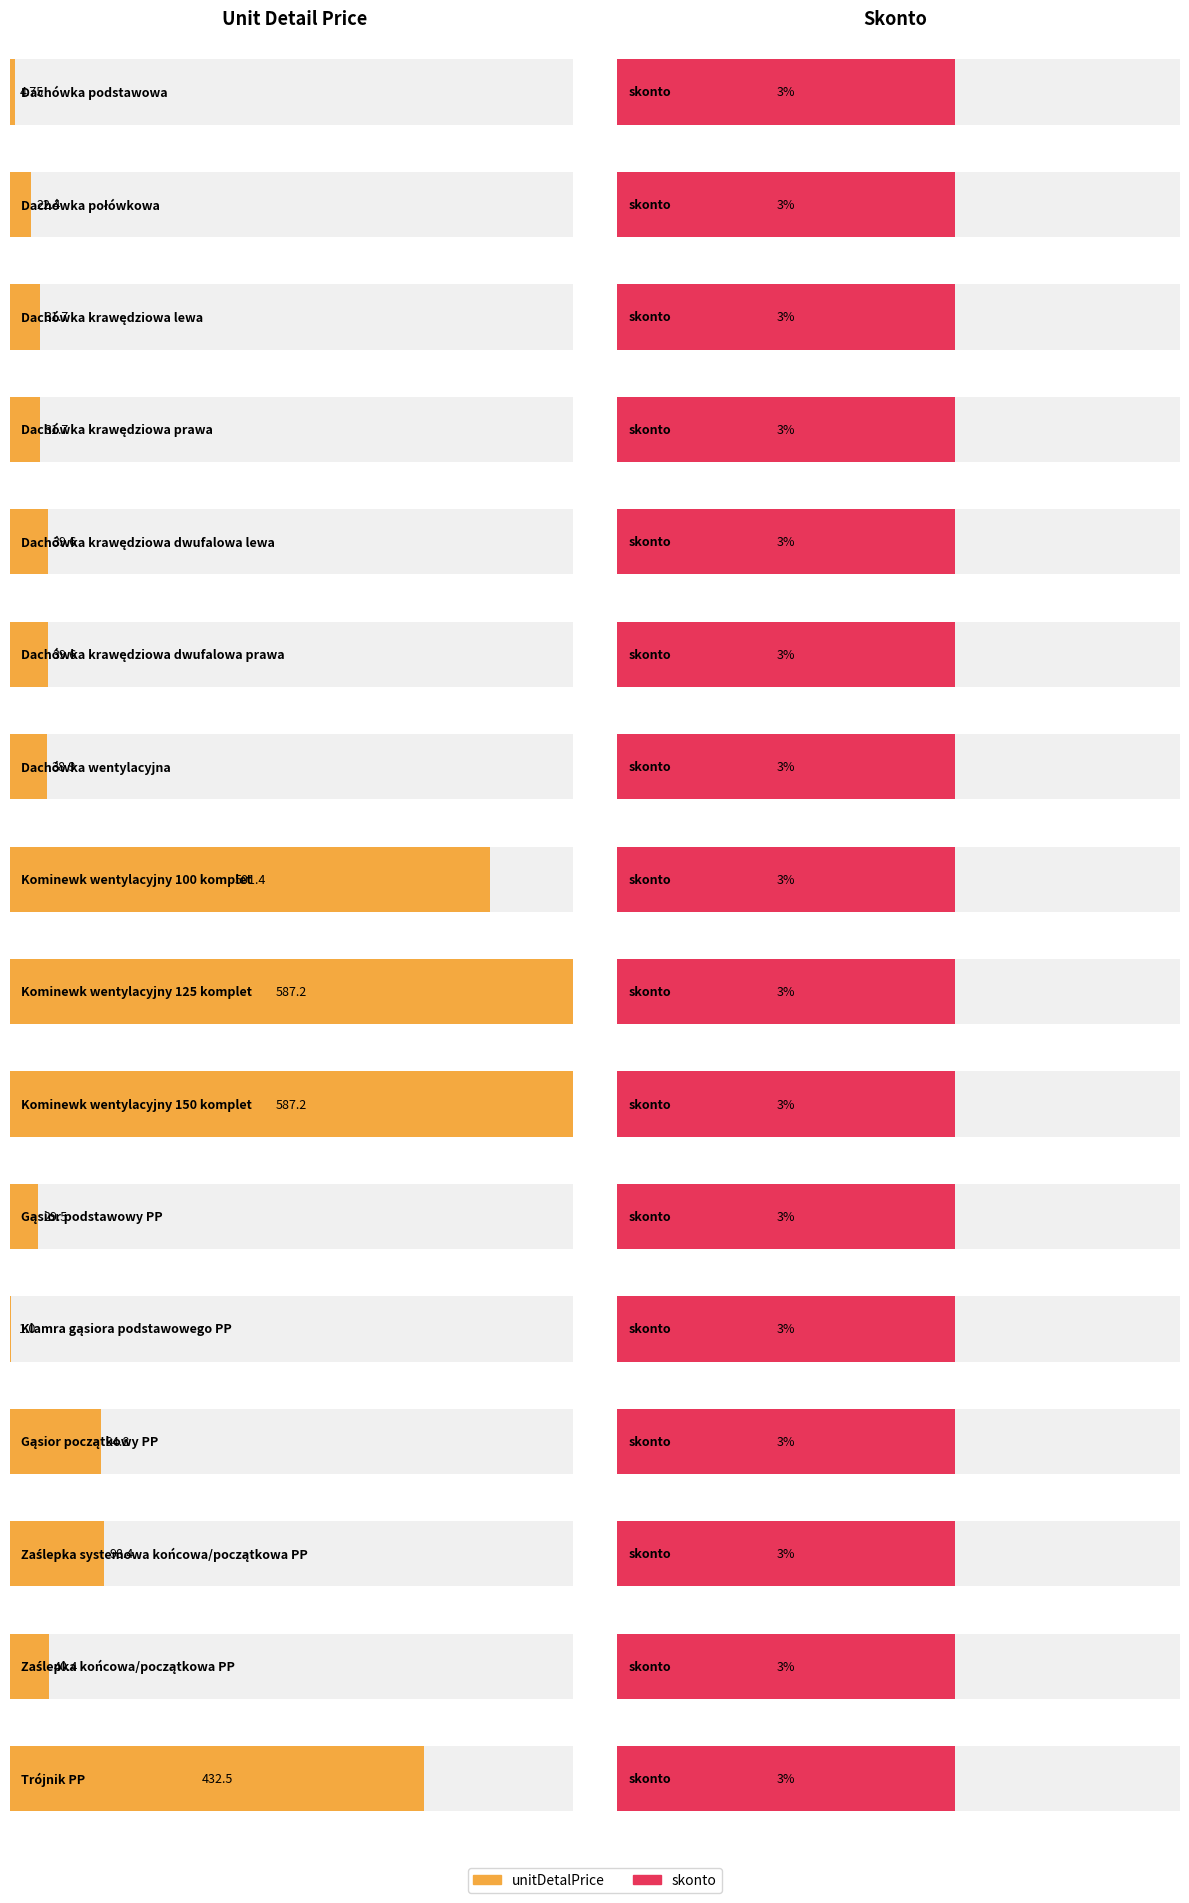

How many groups of bars are there?

16